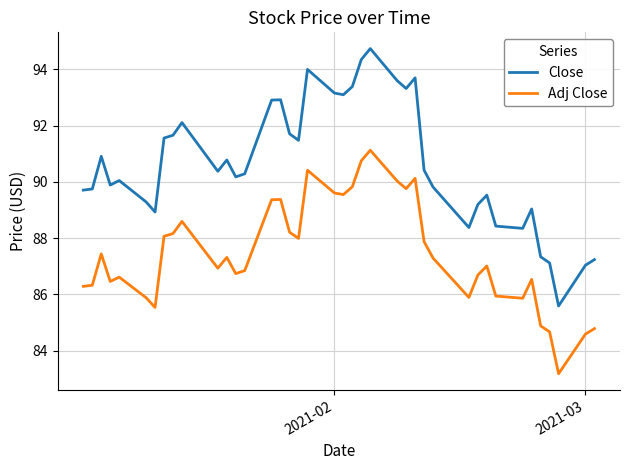

List the series in order of their overall mean, lowest first.

Adj Close, Close